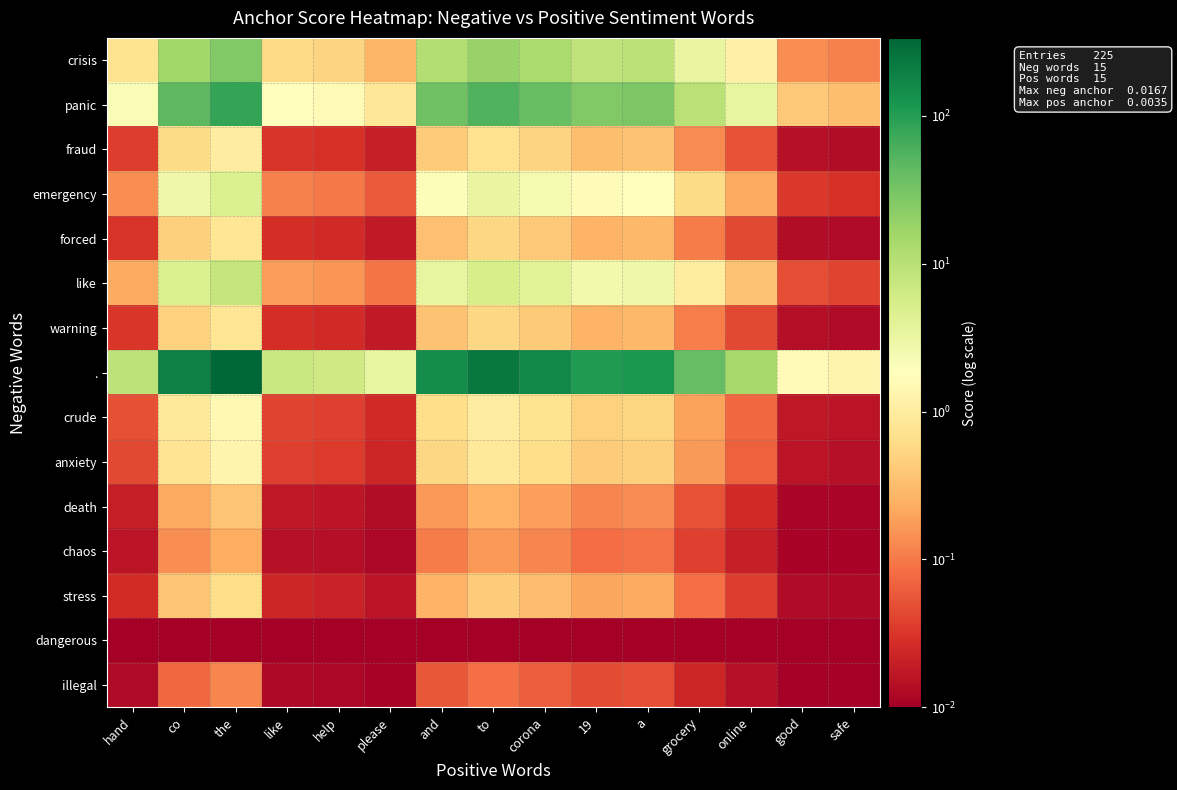

List the series in order of their peak value, lowest first.

dangerous, illegal, chaos, death, stress, forced, warning, fraud, anxiety, crude, emergency, like, crisis, panic, .